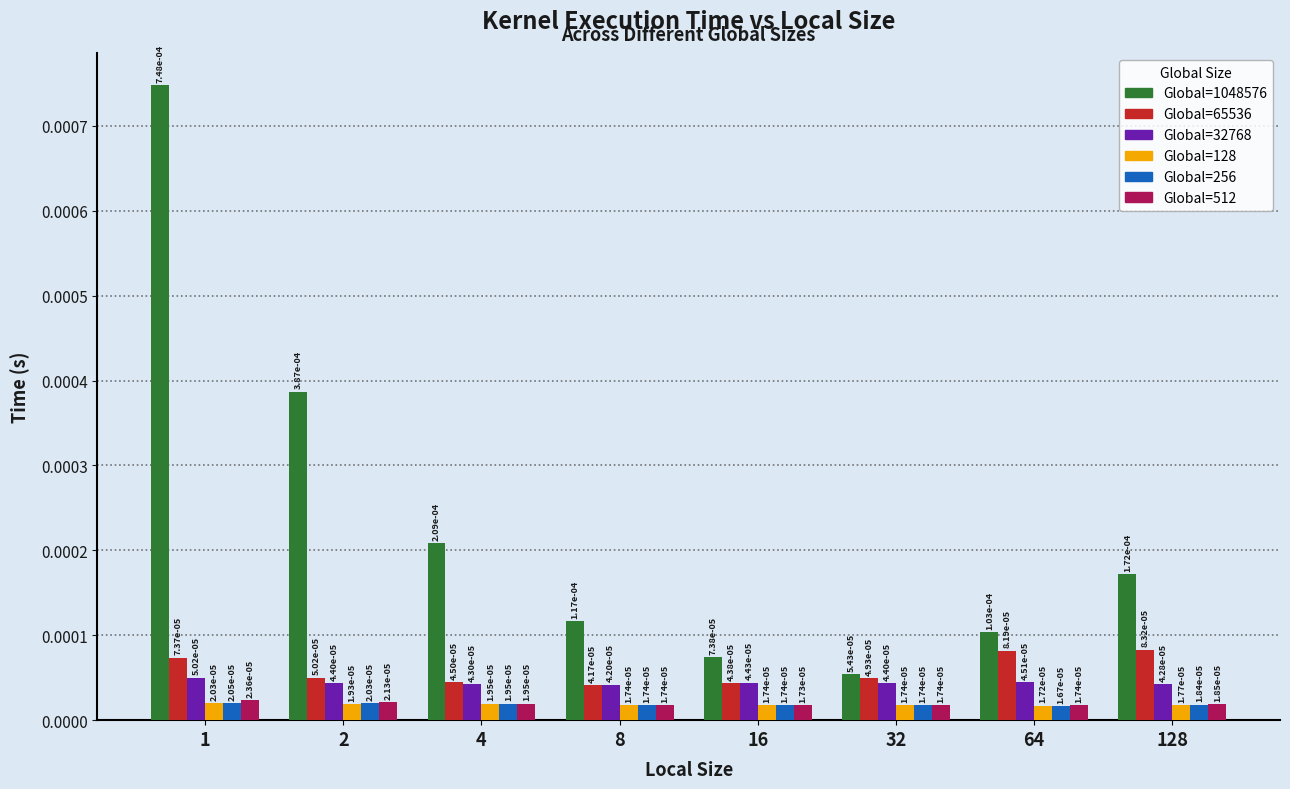

At which category does the chart reach its minimum across all series?

64